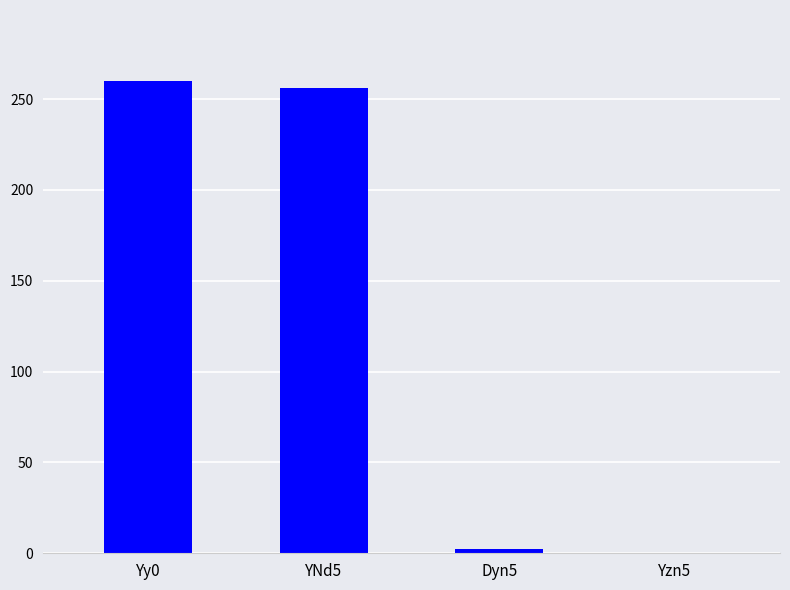

Is it true that the value at YNd5 is 256.0?

True